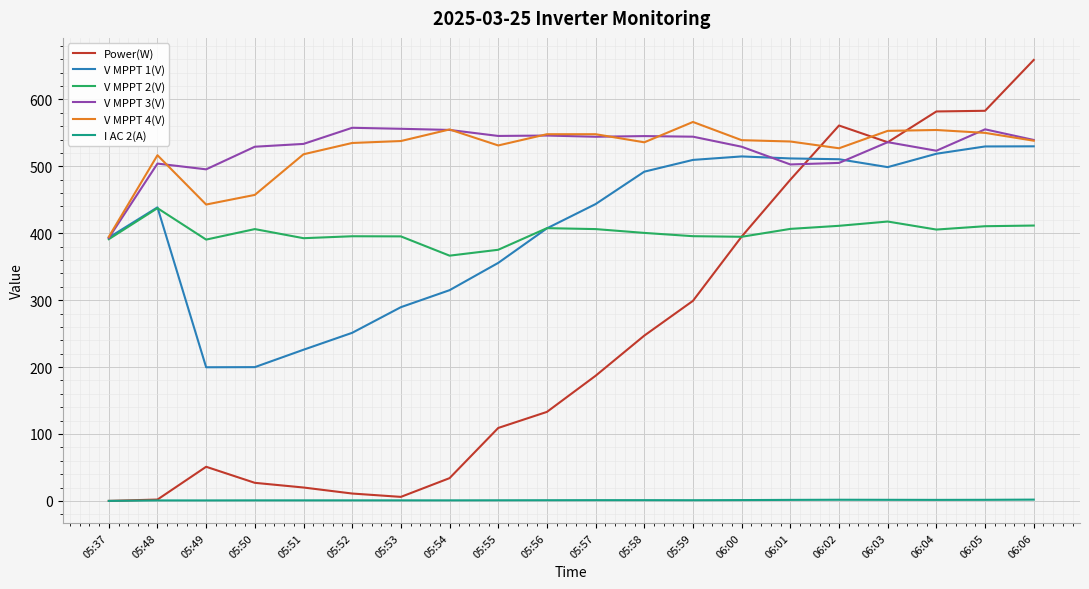

Which series has the largest range (max minus min)?

Power(W)